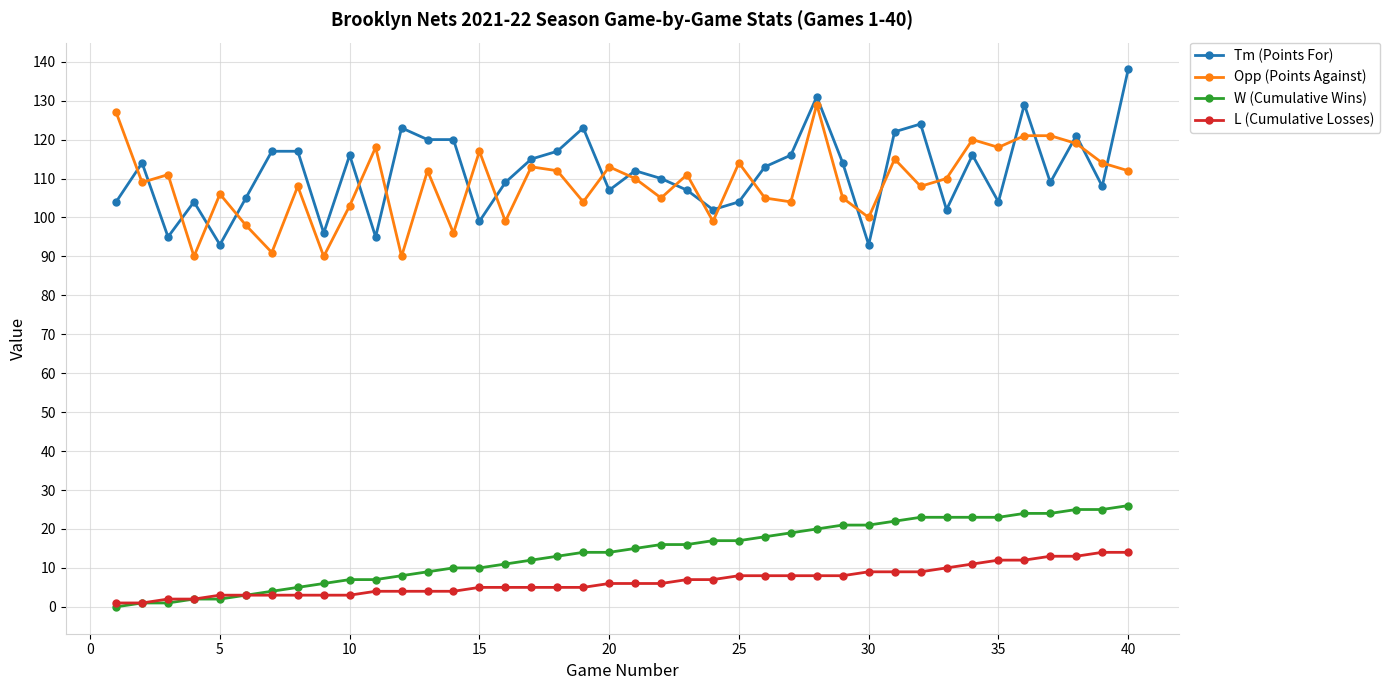

True or false: Tm (Points For) and L (Cumulative Losses) cross at least once.

False